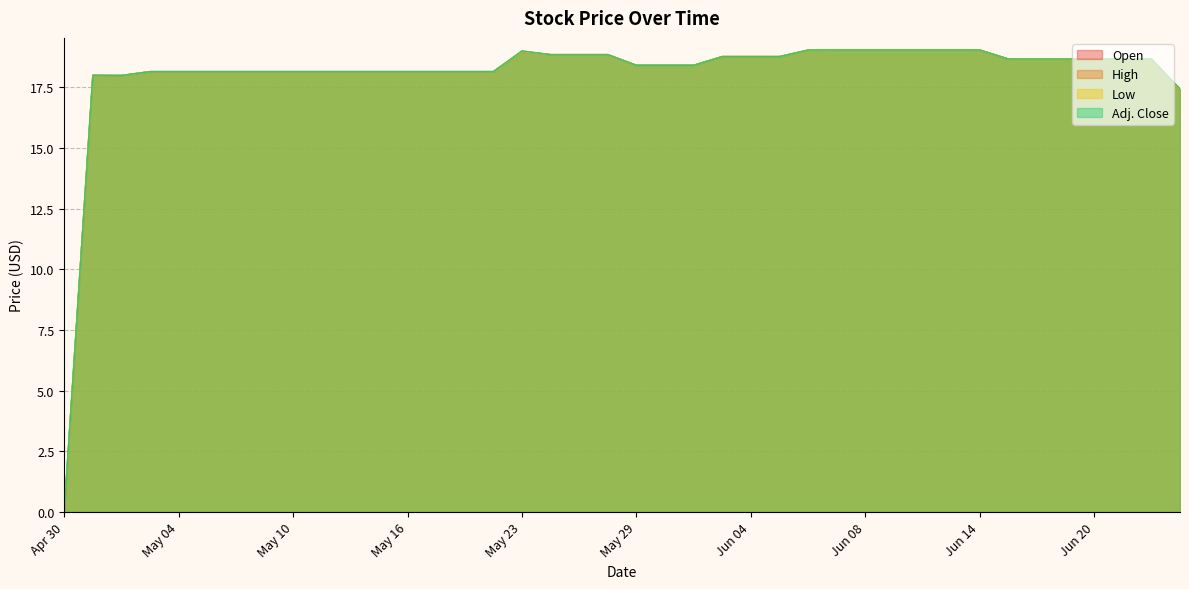

What is the value of the High point at the 36th from the left?

18.7